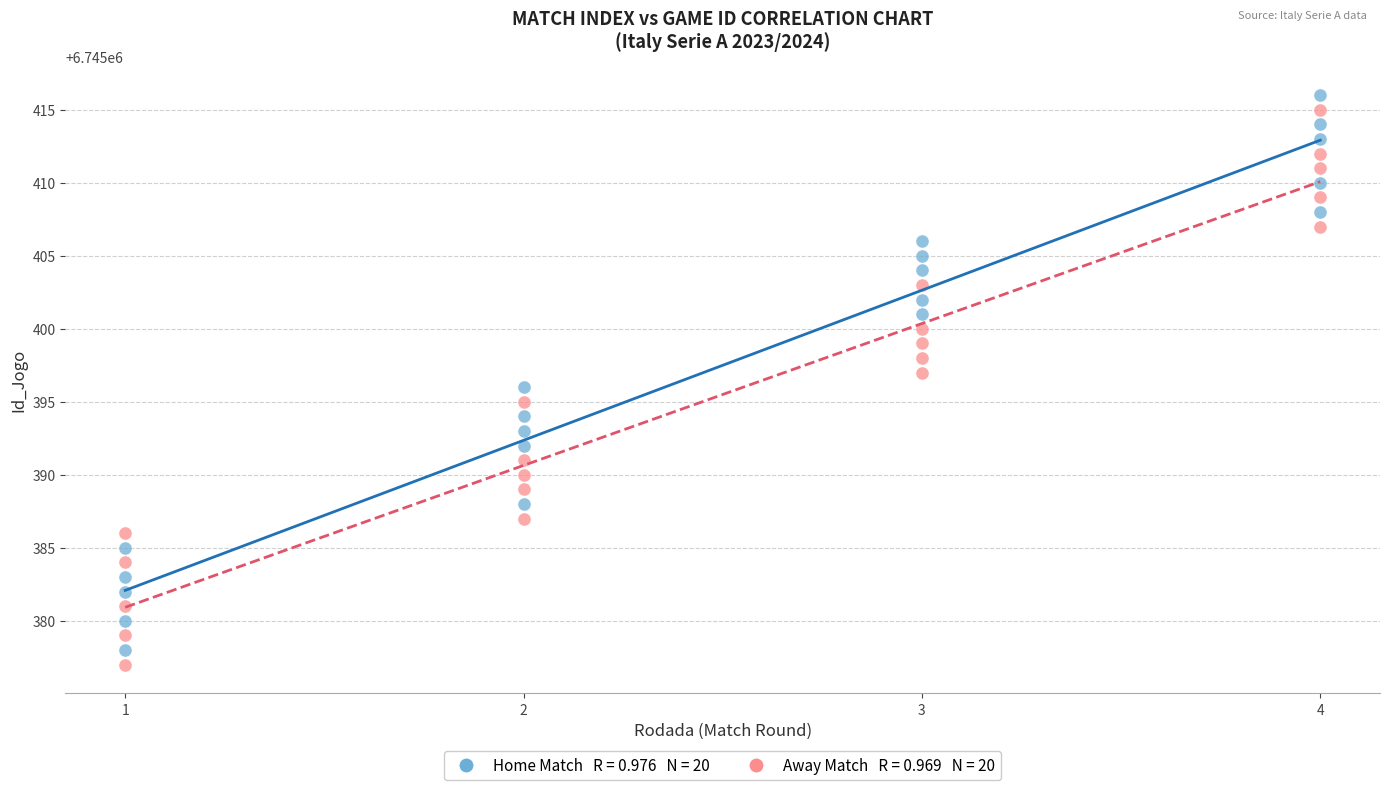

Across all data points, what is the range of X values (max minus min)?

3